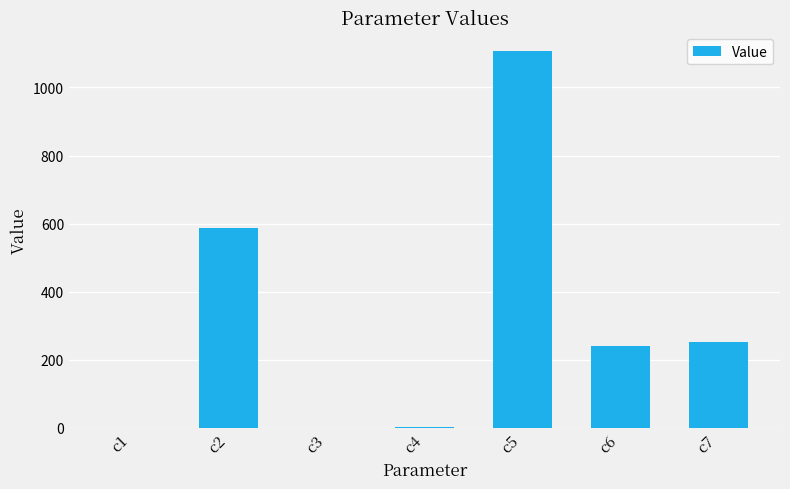

True or false: the data shows 1106.5 at c5.

True